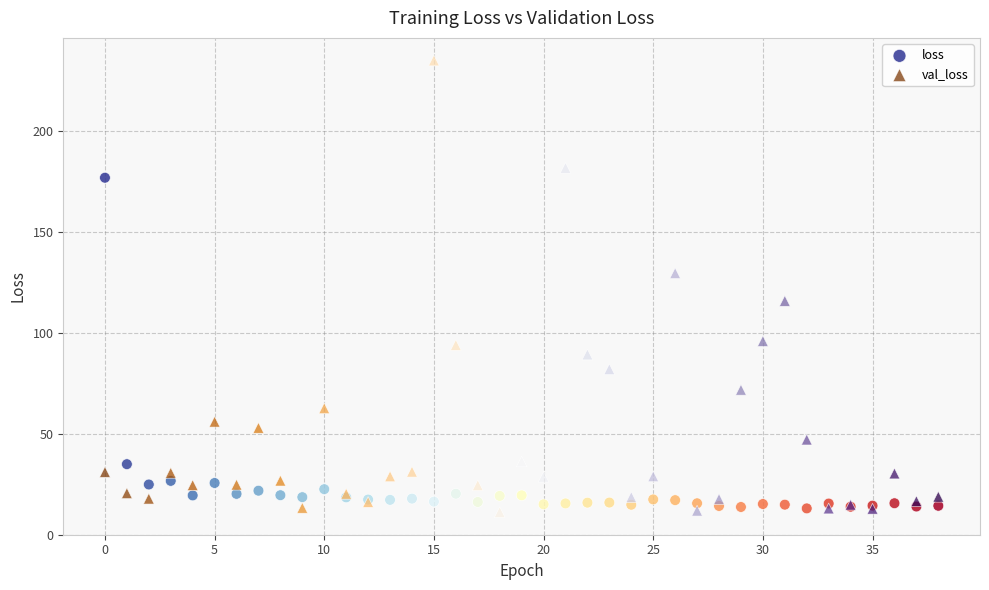

What are all the series names shown in the legend?

loss, val_loss